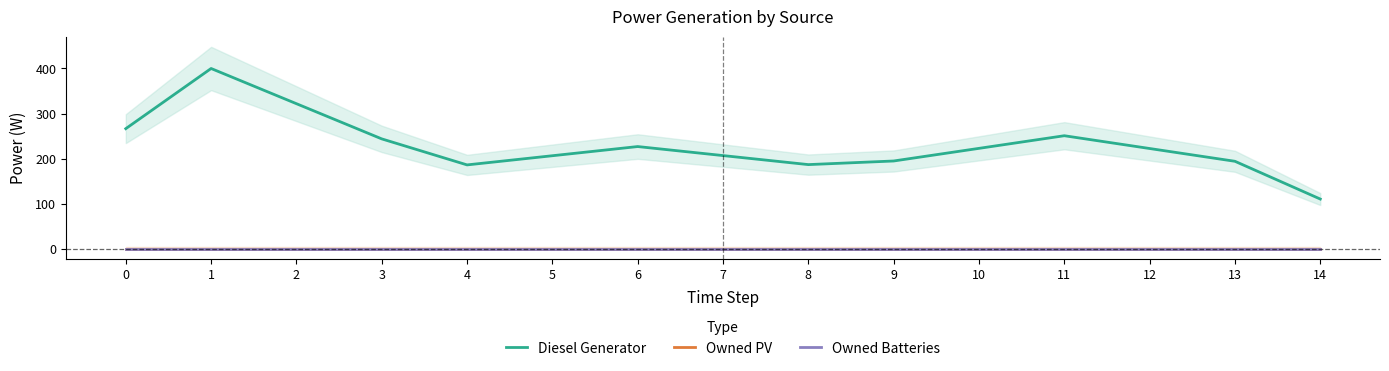

True or false: Owned Batteries and Owned PV intersect in this chart.

False